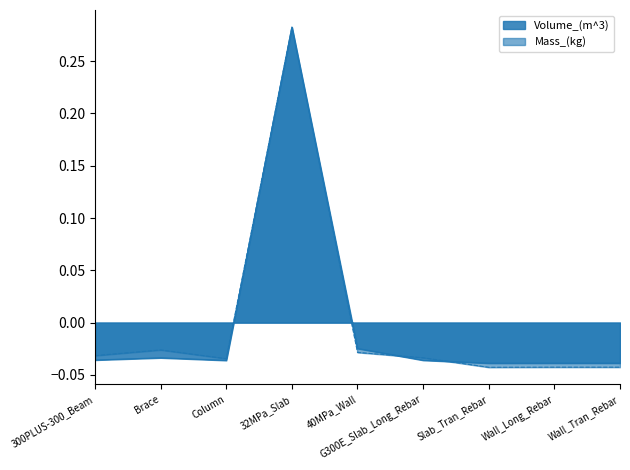

Reading left to right, what are all the values shown in this chart?

Volume_(m^3): -0.0	-0.0	-0.0	0.3	-0.0	-0.0	-0.0	-0.0	-0.0
Mass_(kg): -0.0	-0.0	-0.0	0.3	-0.0	-0.0	-0.0	-0.0	-0.0